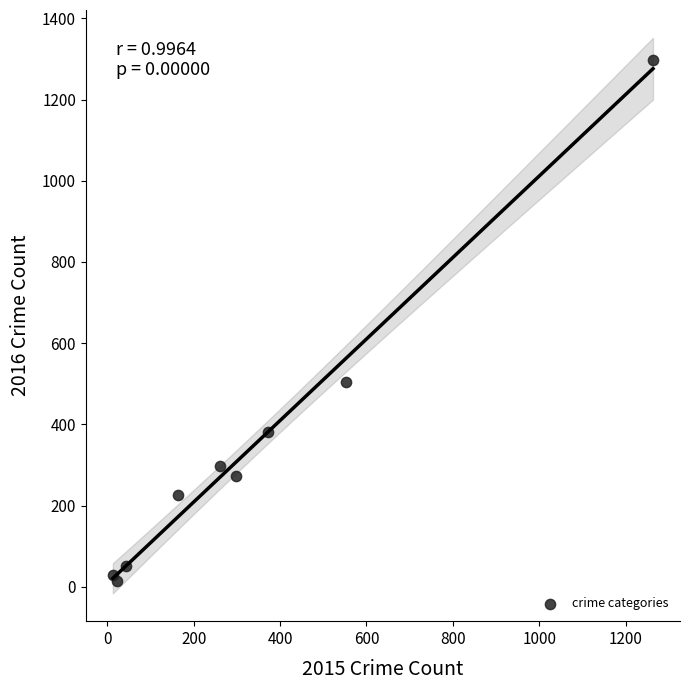

What Y value in the scatter plot is closest to 655?

505